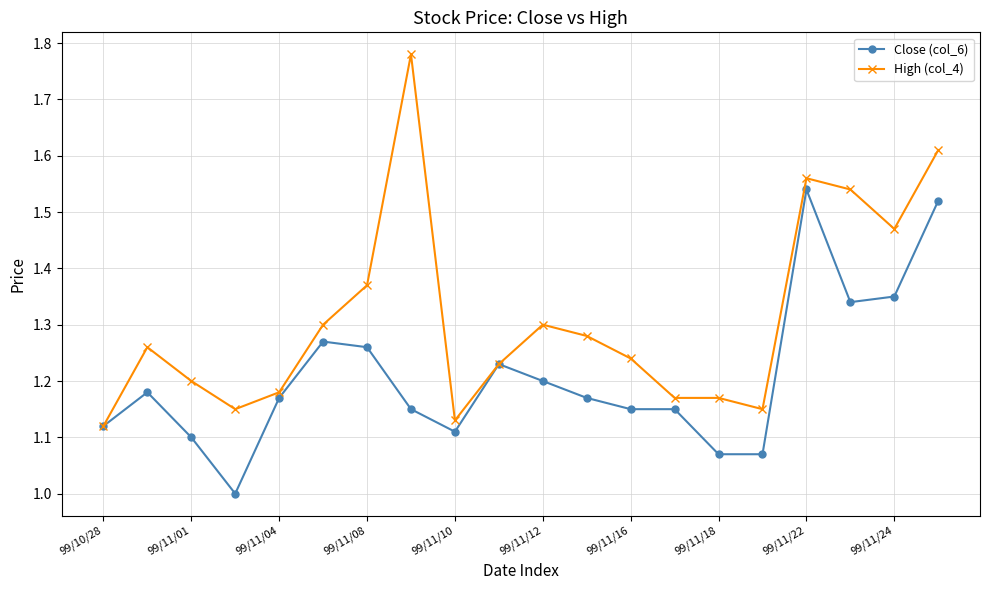

Does the chart display data point markers on the line(s)?

Yes